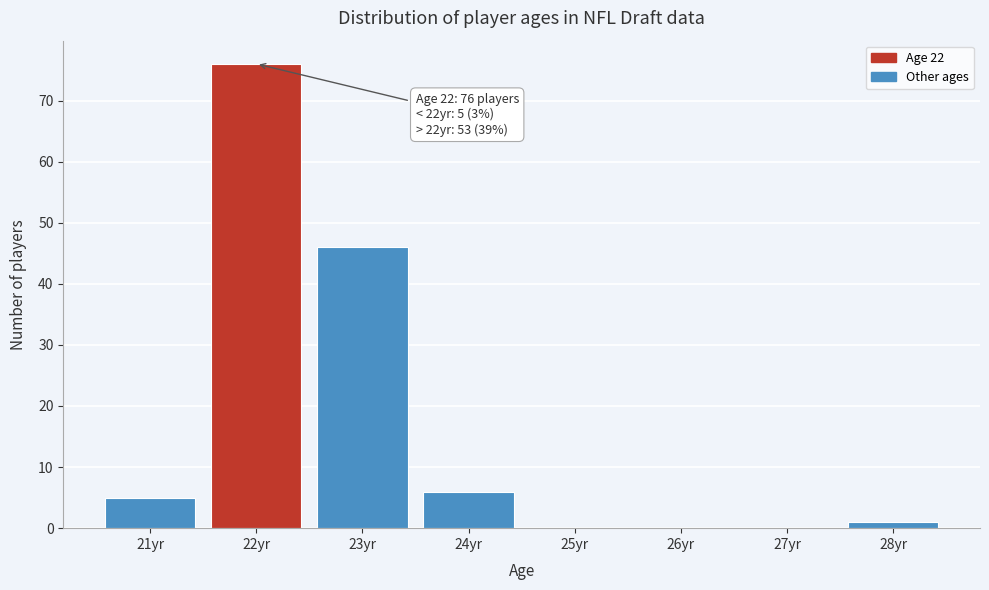

Which range on the x-axis has the tallest bar?

21.5 to 22.5